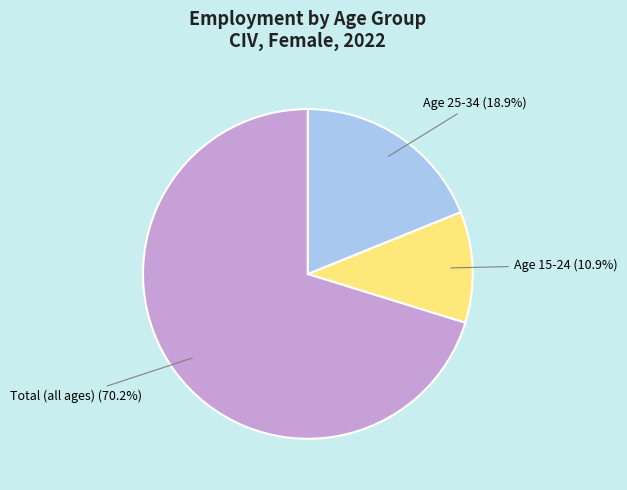

How many slices are in this pie chart?

3